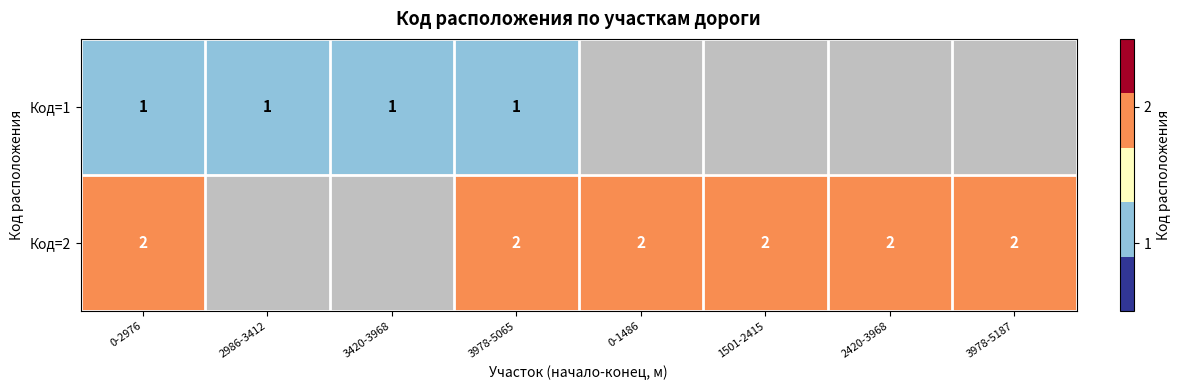

What is the total value across all series at 3978-5065?

3